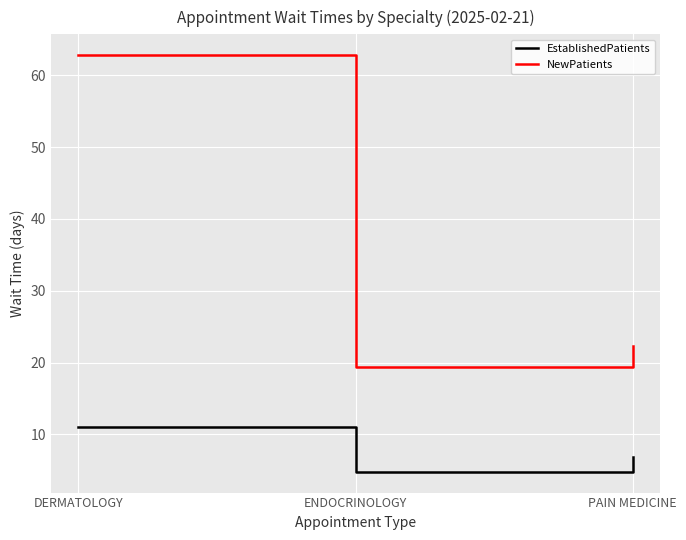

What is the spread (max minus min) of values at DERMATOLOGY?

51.8